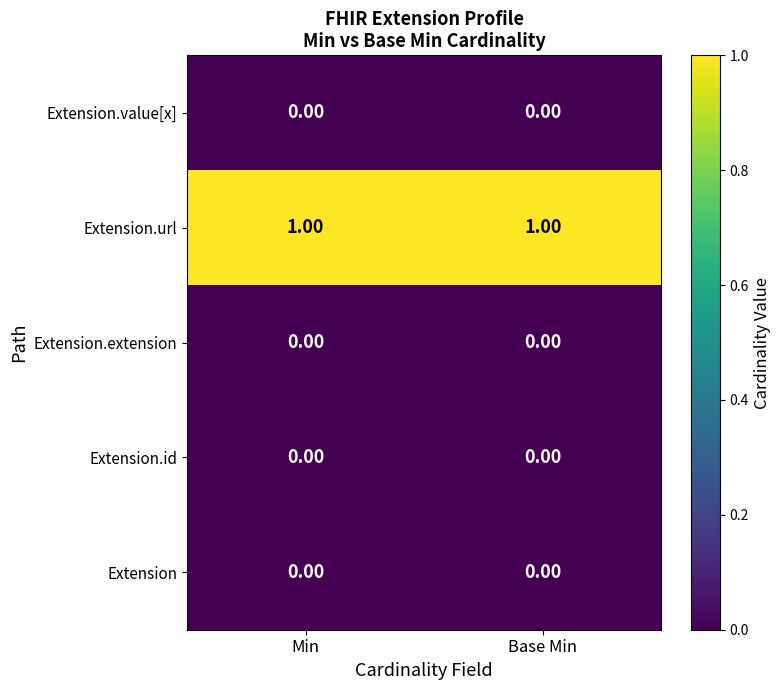

Which series has the largest total across all categories?

Extension.url